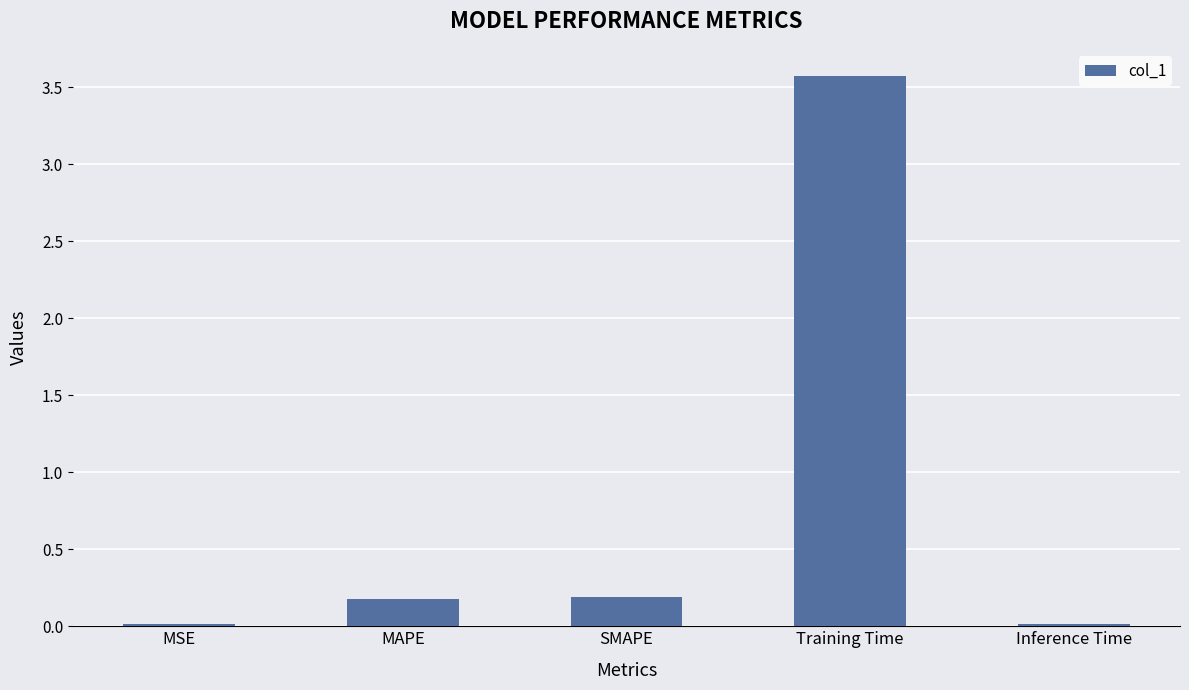

The value at Inference Time is 0.0. True or false?

True